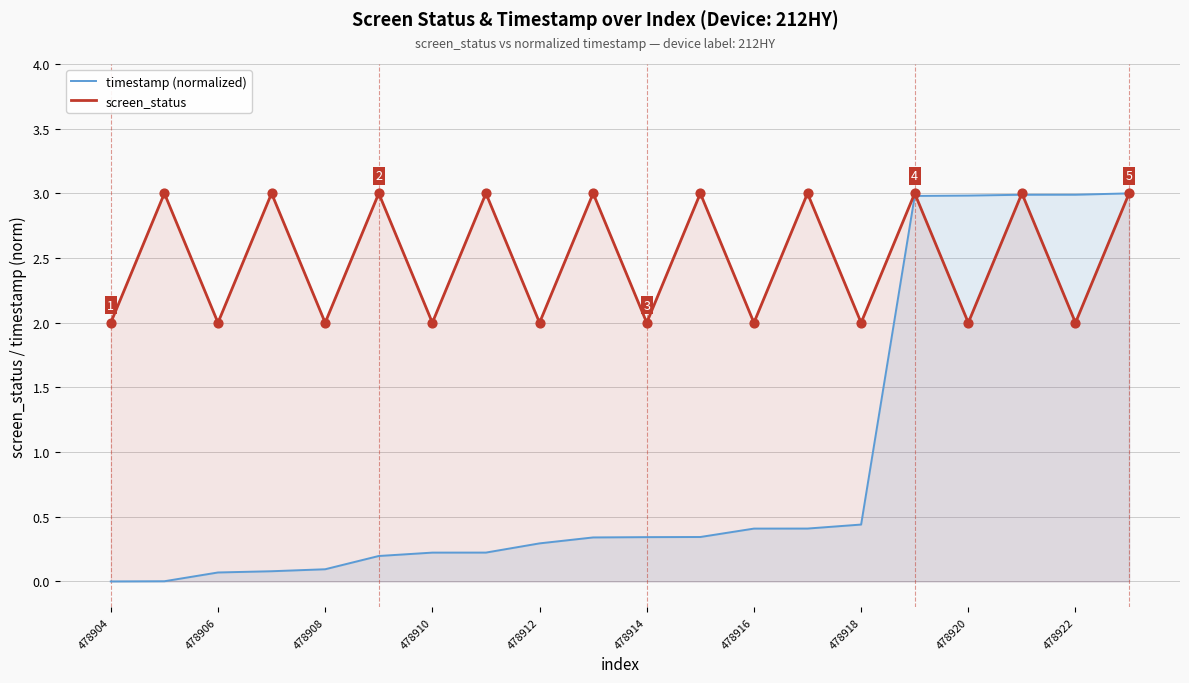

Which series contains the highest Y value?

timestamp (normalized)